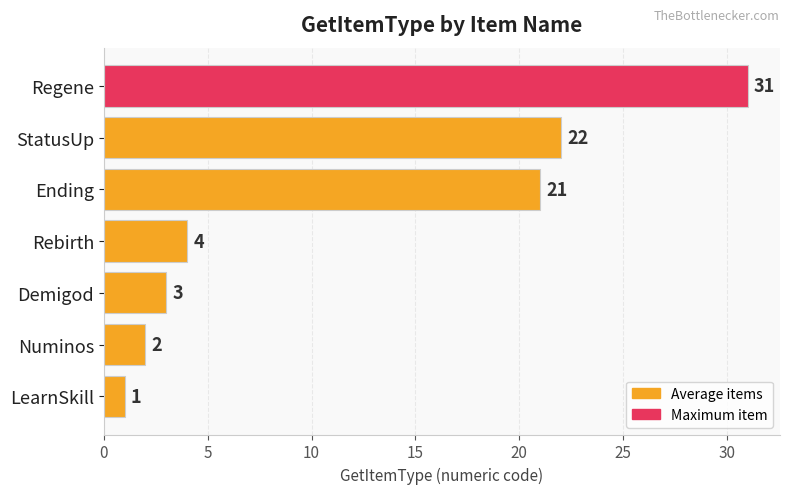

Is it true that the value at Ending is 10?

False